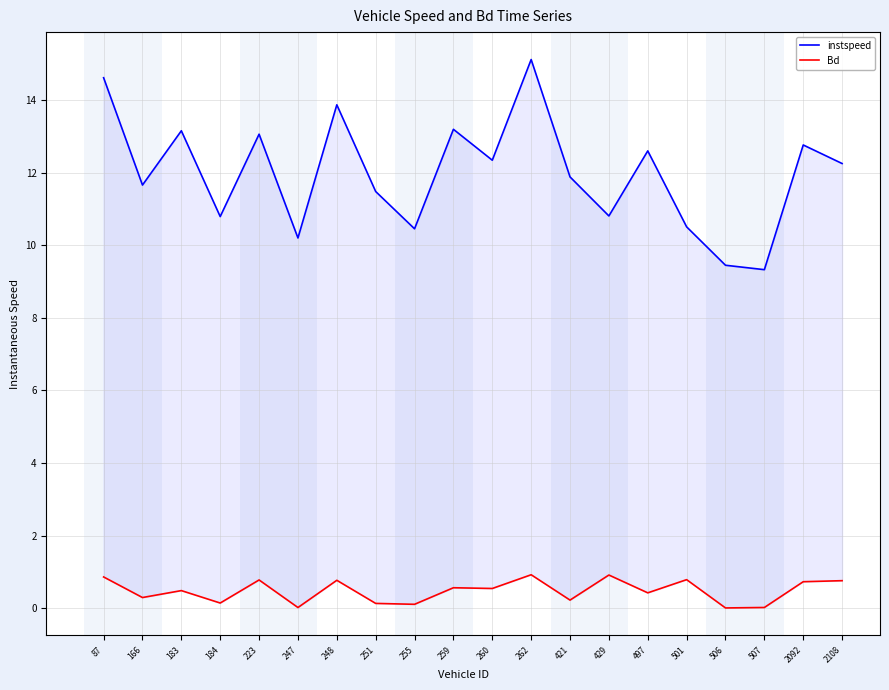

What is the approximate value of instspeed at 497?

12.6